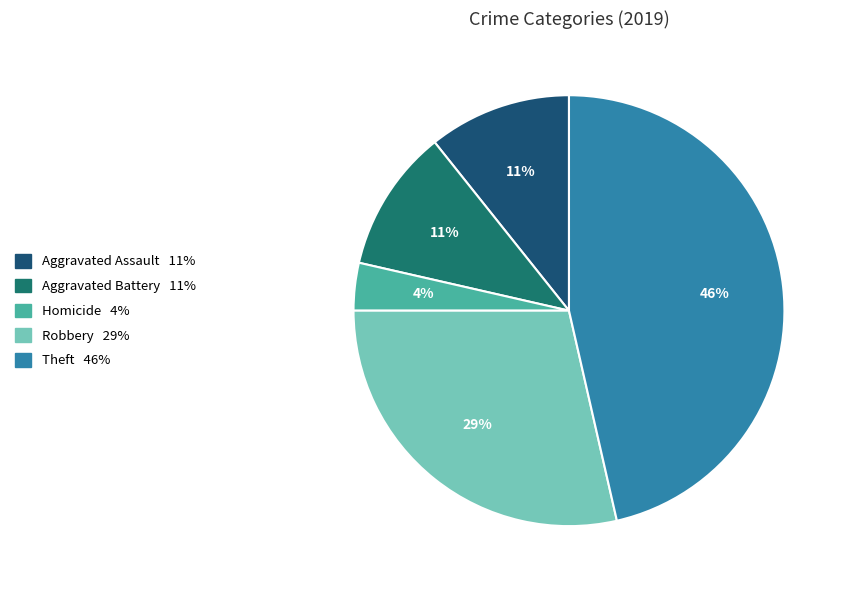

How many slices are in this pie chart?

5